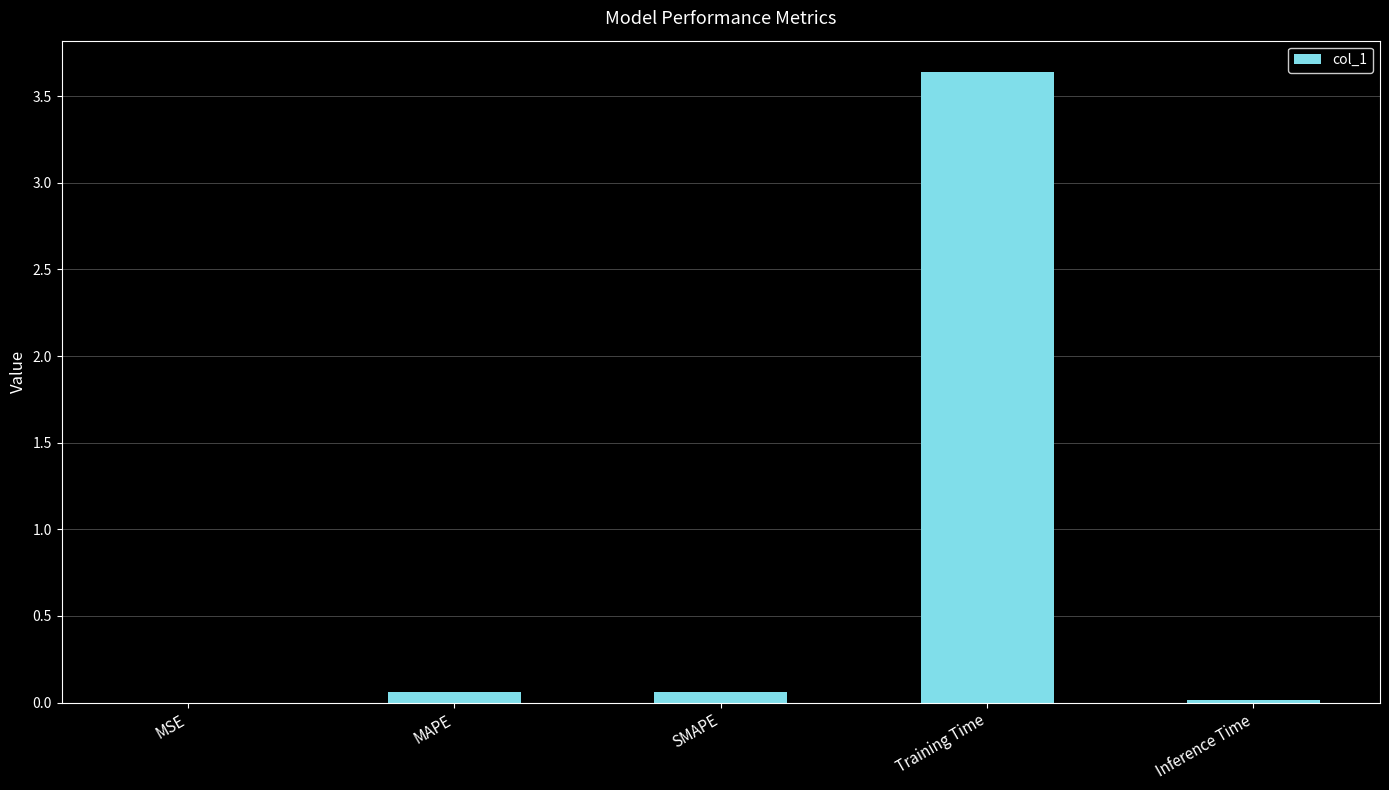

At which category does the chart reach its peak across all series?

Training Time